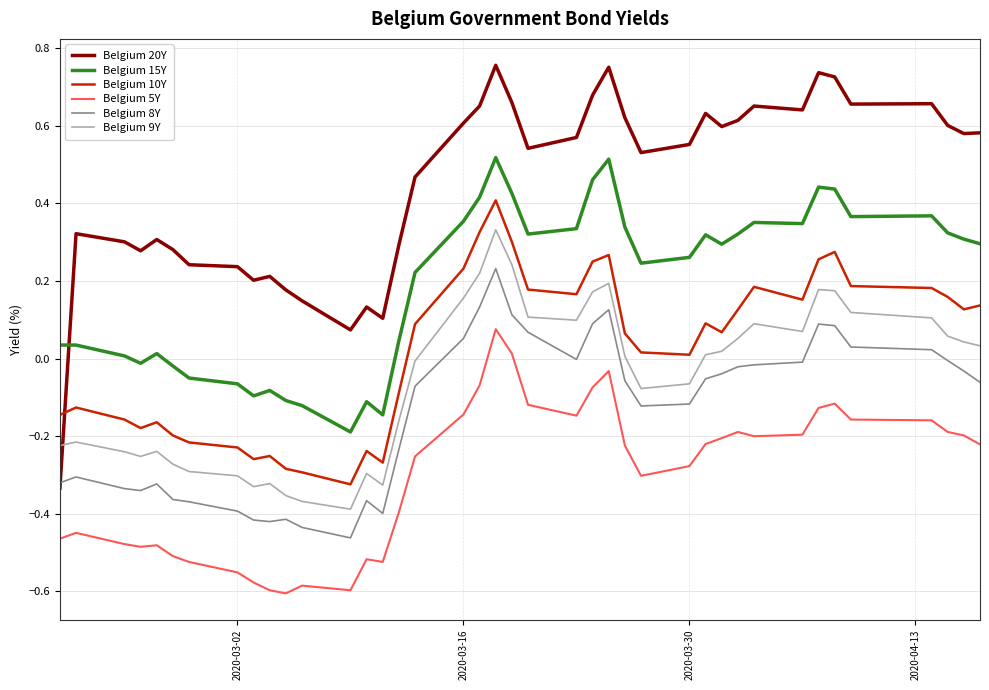

At how many categories does at least one series exceed 0?

40